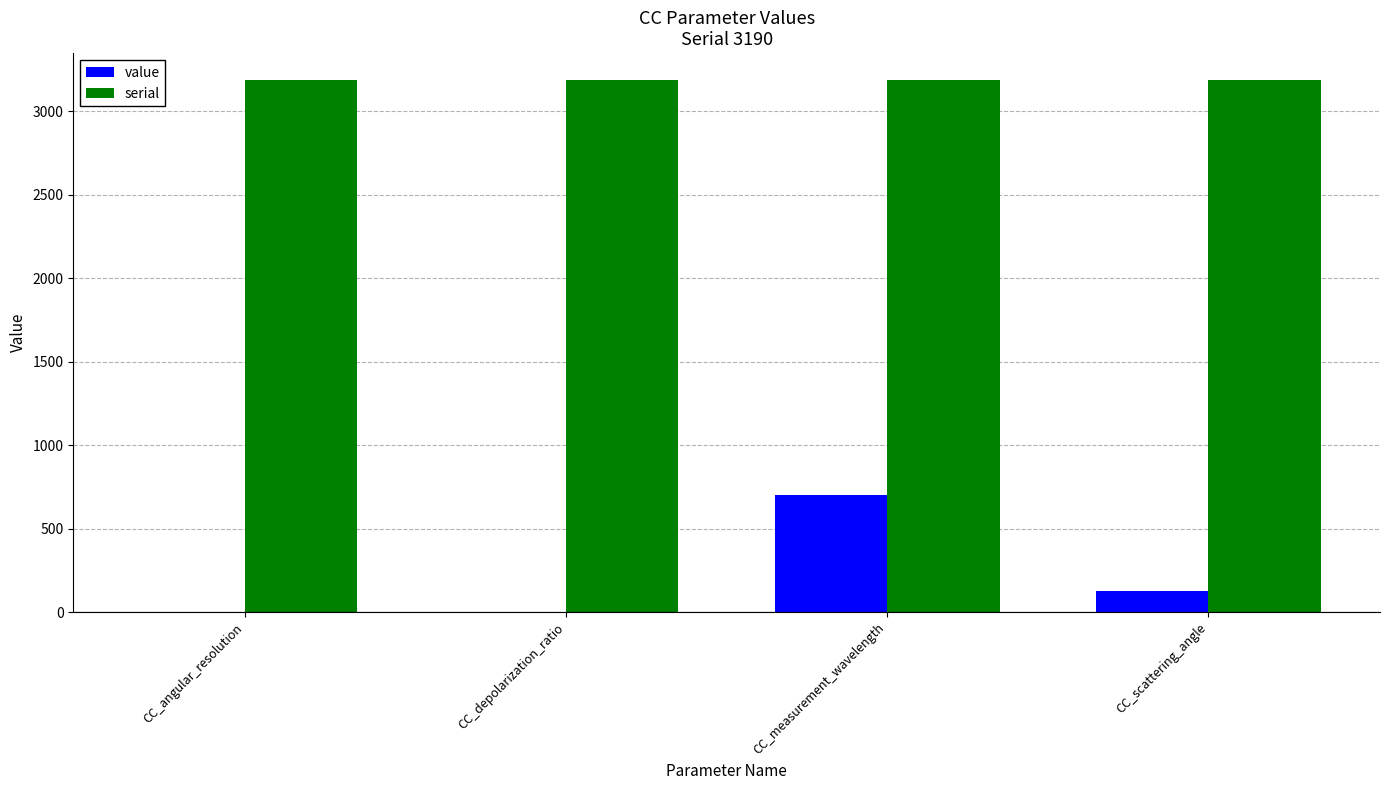

Is the value of serial at CC_angular_resolution greater than the value of value at CC_depolarization_ratio?

Yes